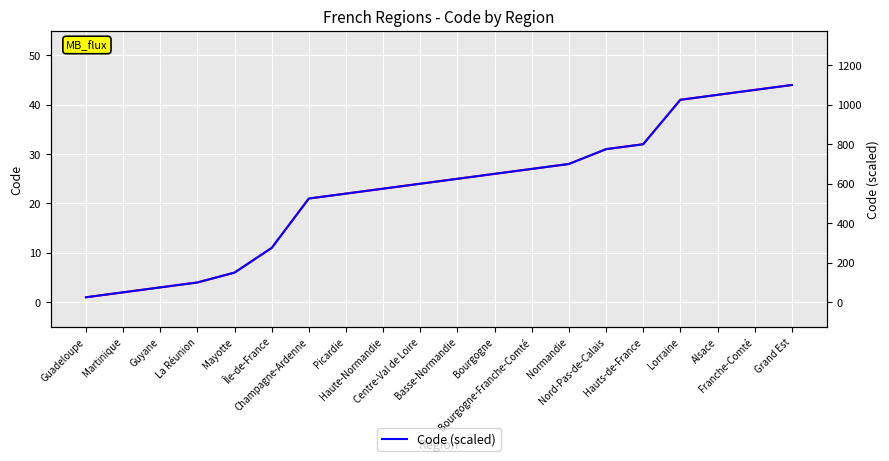

Which has a higher value, Franche-Comté or Guyane?

Franche-Comté